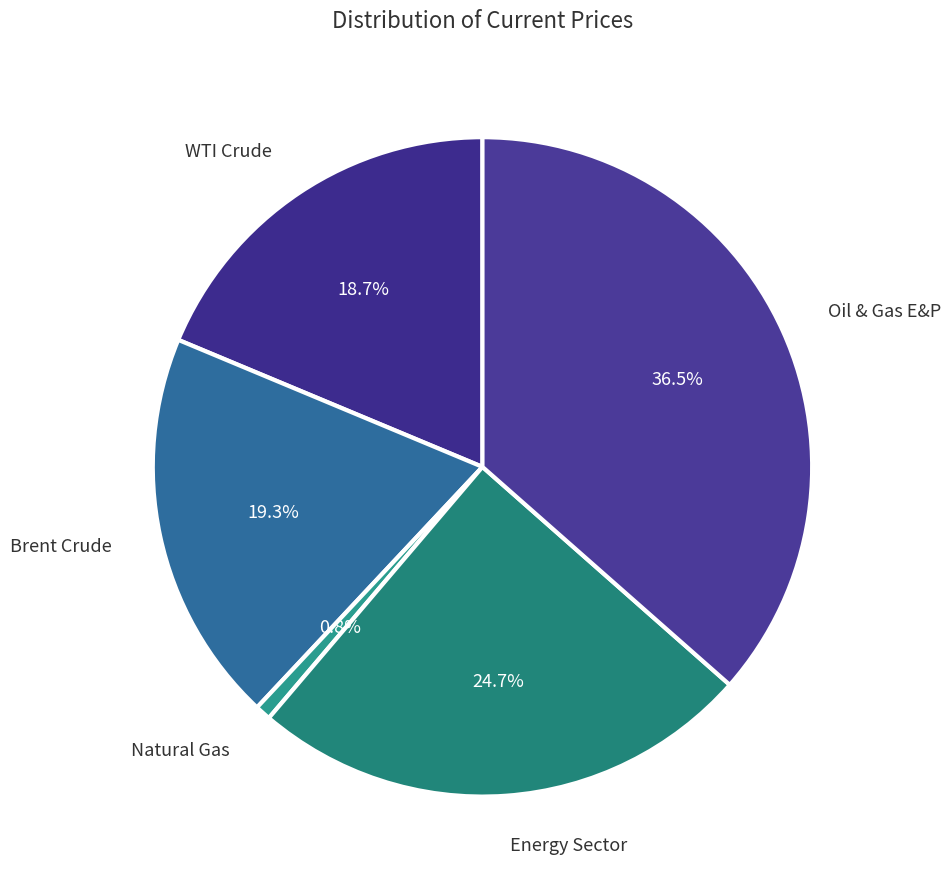

The Energy Sector slice represents 25% of the pie. True or false?

True